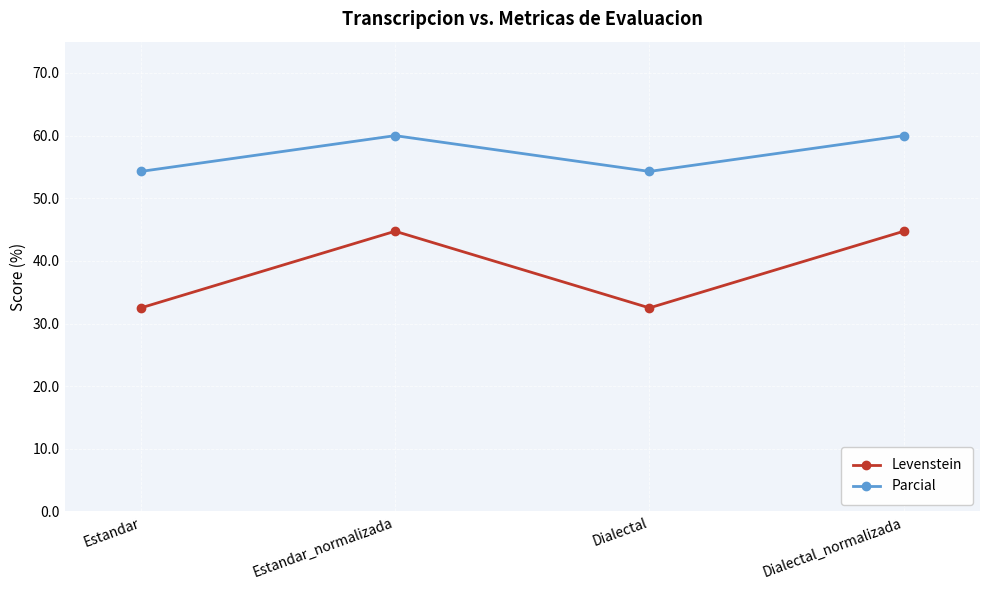

Does the chart have visible grid lines?

Yes